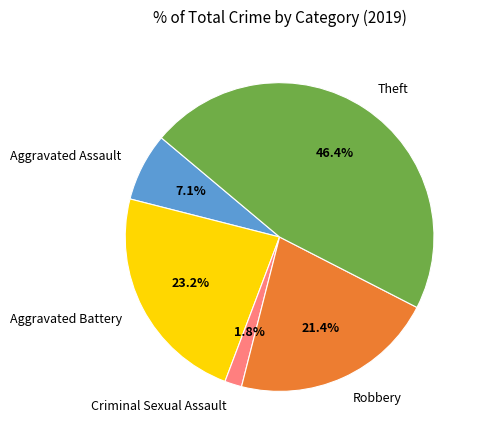

How many segments does this pie chart have?

5